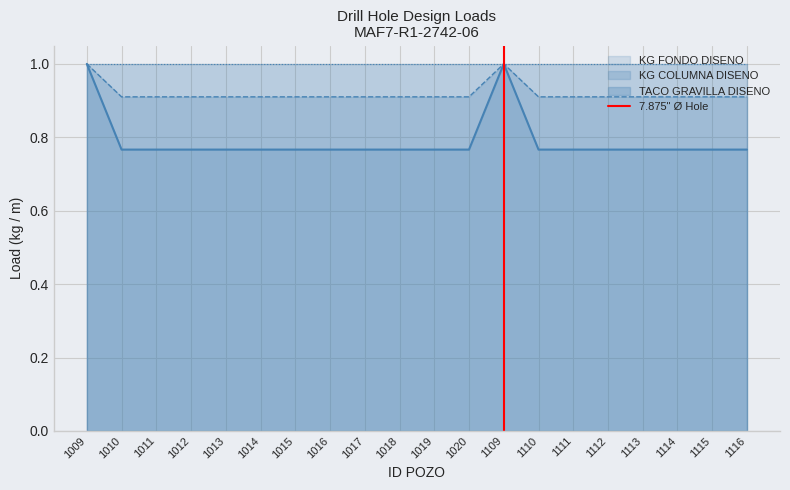

True or false: KG COLUMNA DISENO has a value of 0.9 at 1113.

True